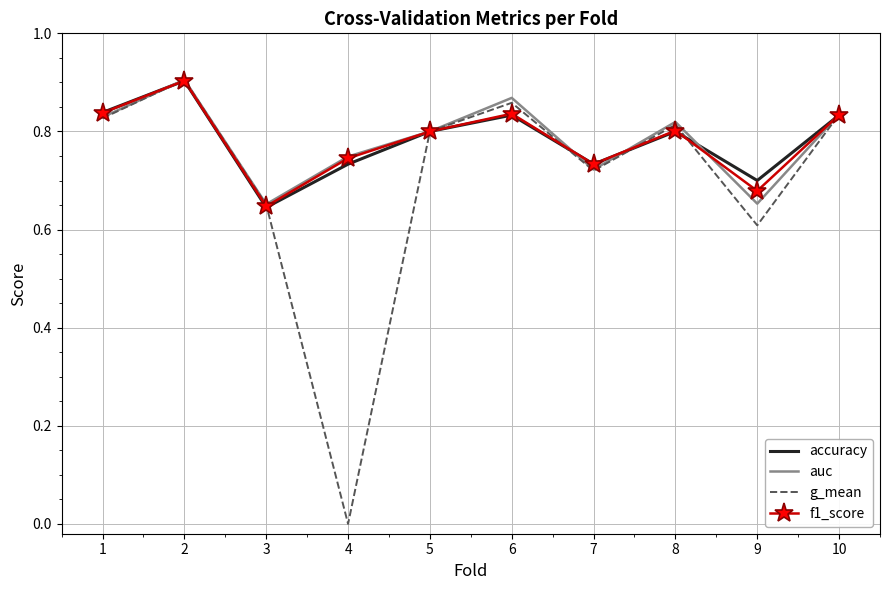

In f1_score, how many points are lower than both neighbors (excluding endpoints)?

3